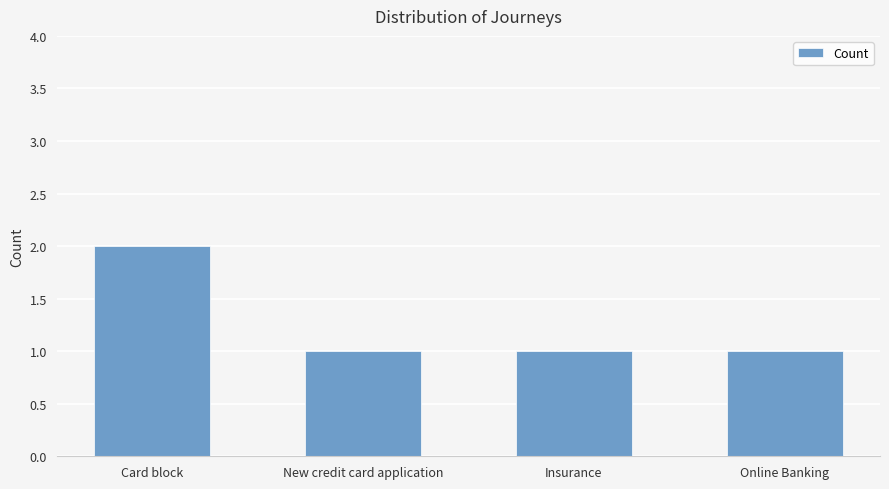

What value does the data have at Card block?

2